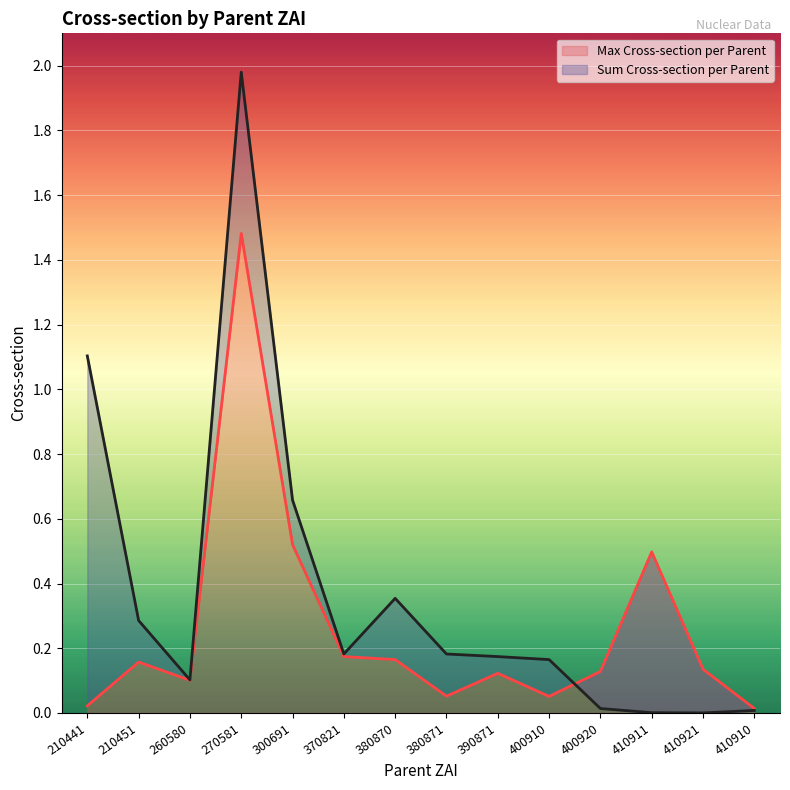

What is the difference between the Max Cross-section per Parent values at 210451 and 210441?

0.1